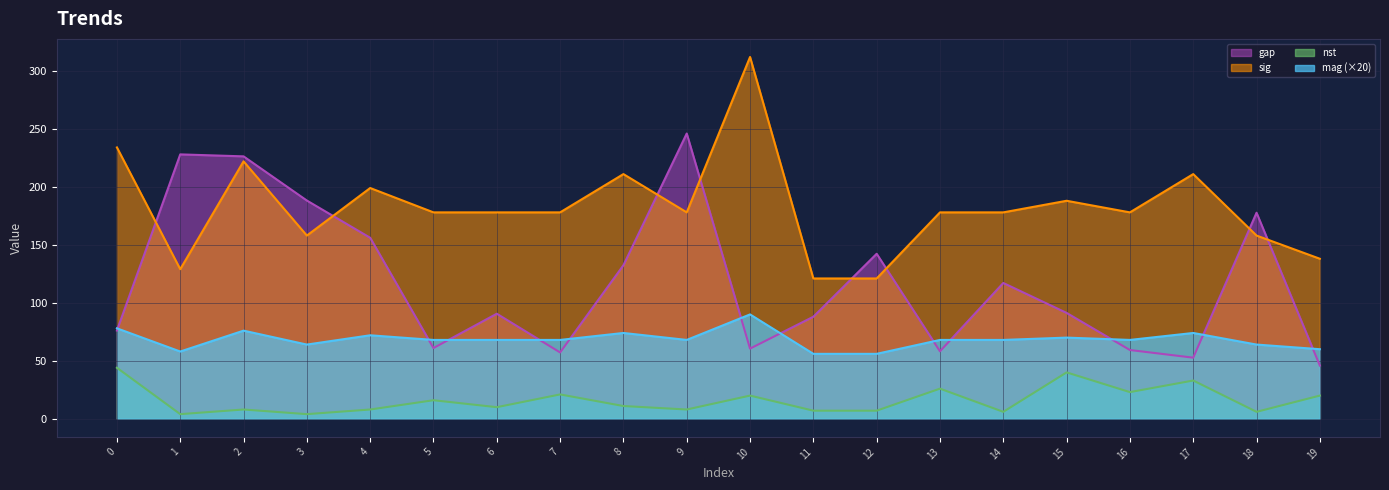

How many times do gap and mag cross each other?

12